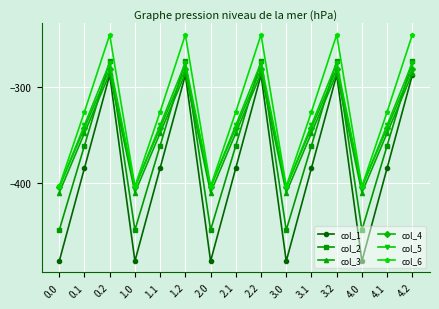

Is the value of col_2 at 2.1 greater than the value of col_1 at 4.2?

No